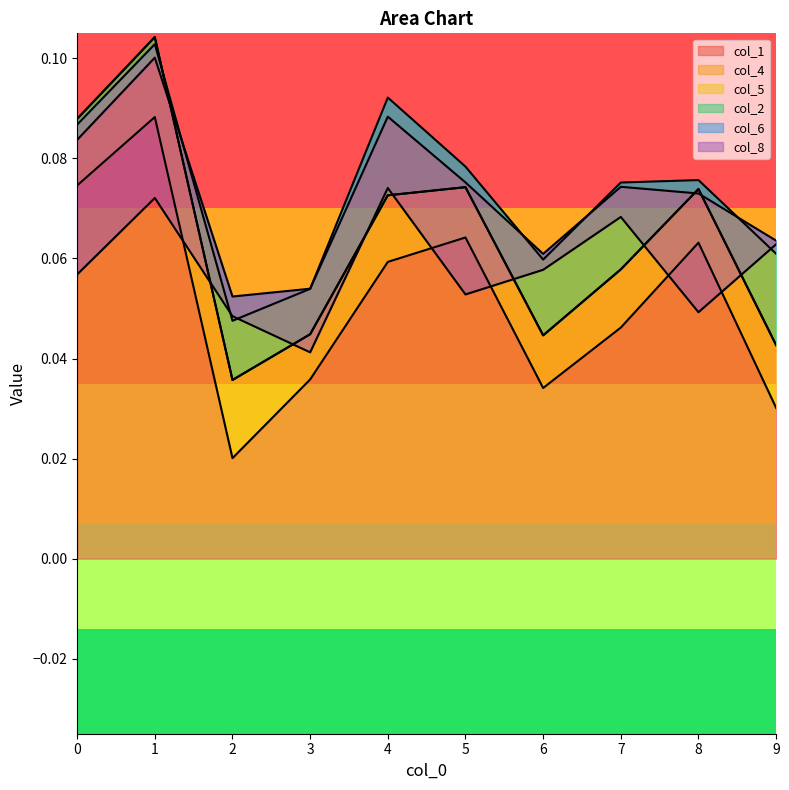

Between 7 and 8, which series saw the biggest shift?

col_8